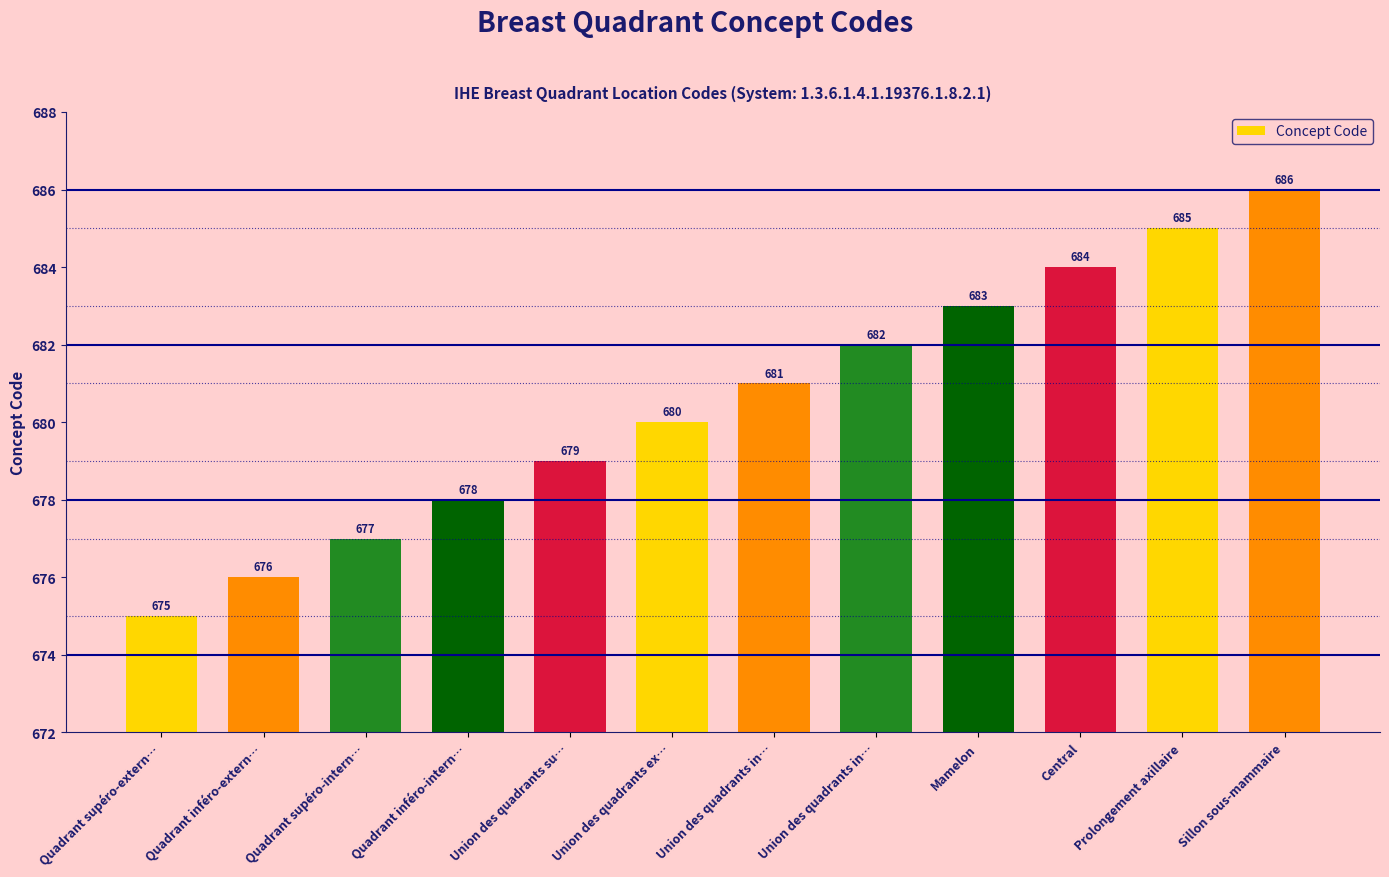

Does the chart contain any negative values?

No